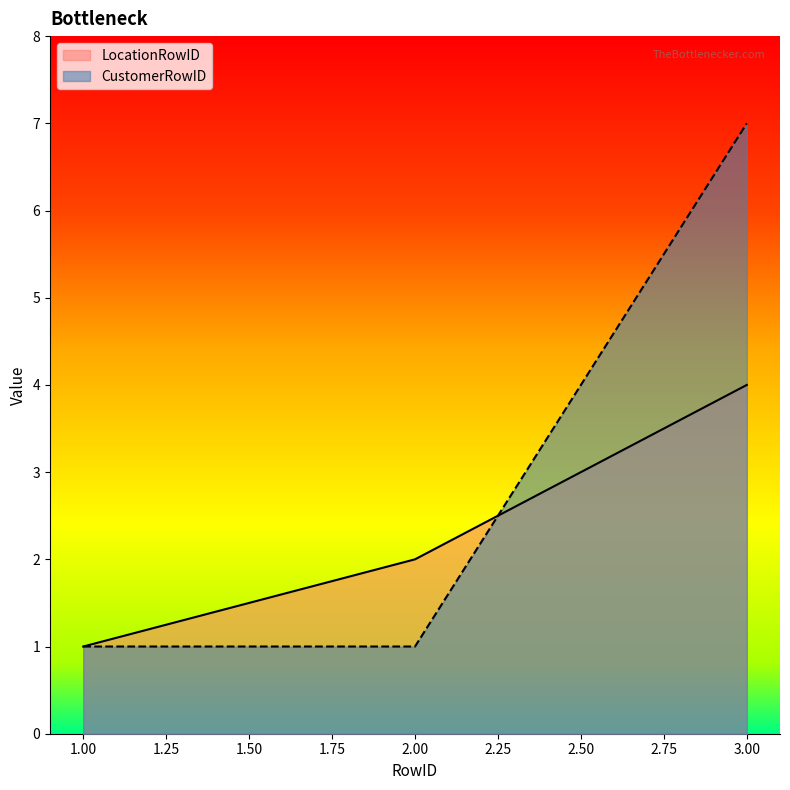

Reading right to left, extract all data points from this chart.

LocationRowID: 4	2	1
CustomerRowID: 7	1	1